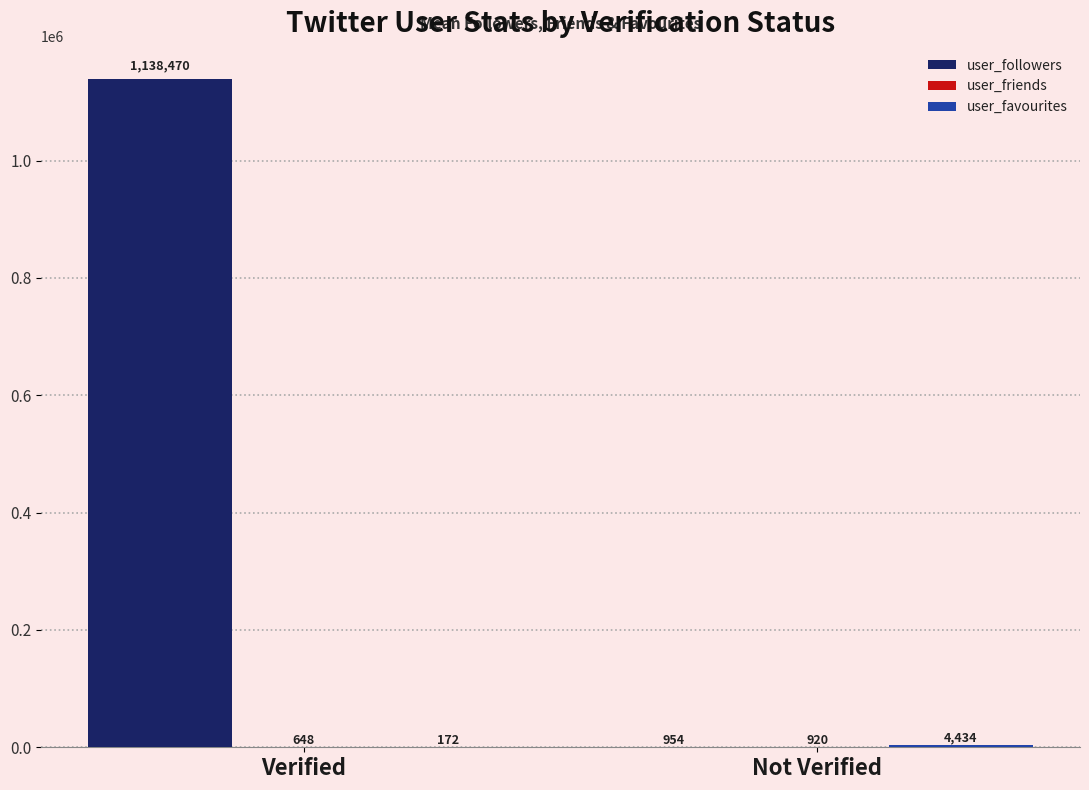

Is it true that user_followers equals 954.0 at Not Verified?

True